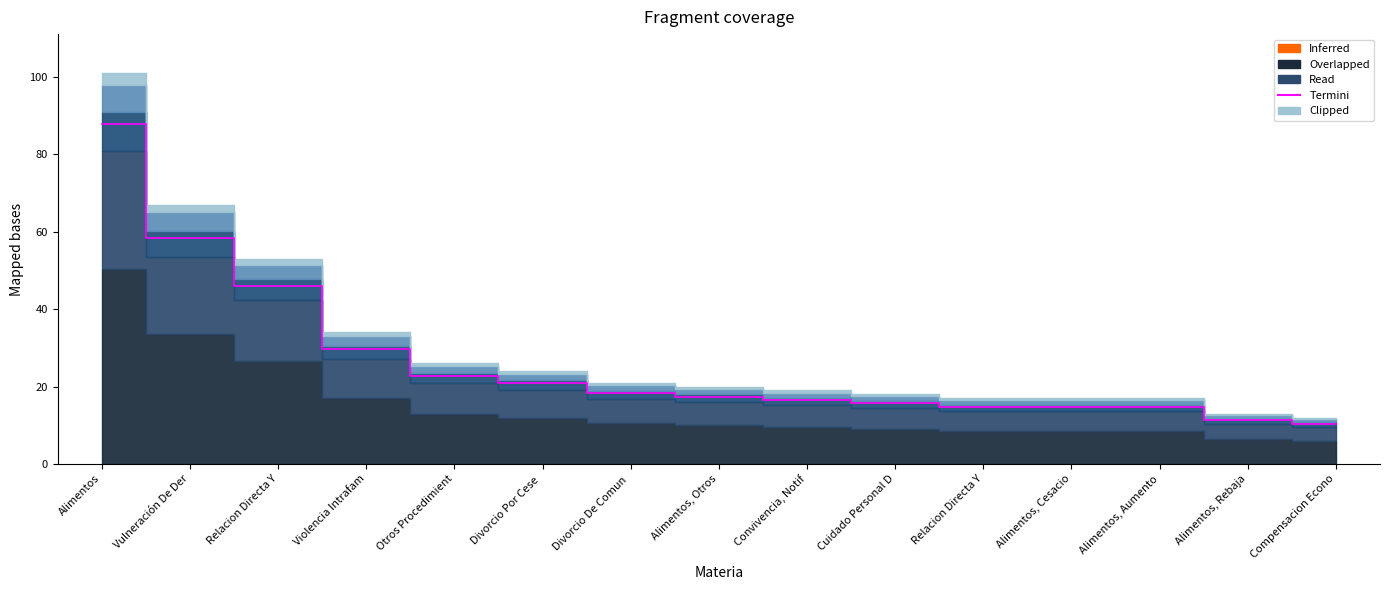

Reading left to right, list all the values displayed in this chart.

Alimentos=87.9	Vulneración De Der=58.3	Relacion Directa Y=46.1	Violencia Intrafam=29.6	Otros Procedimient=22.6	Divorcio Por Cese =20.9	Divorcio De Comun =18.3	Alimentos, Otros=17.4	Convivencia, Notif=16.5	Cuidado Personal D=15.7	Relacion Directa Y=14.8	Alimentos, Cesacio=14.8	Alimentos, Aumento=14.8	Alimentos, Rebaja=11.3	Compensacion Econo=10.4